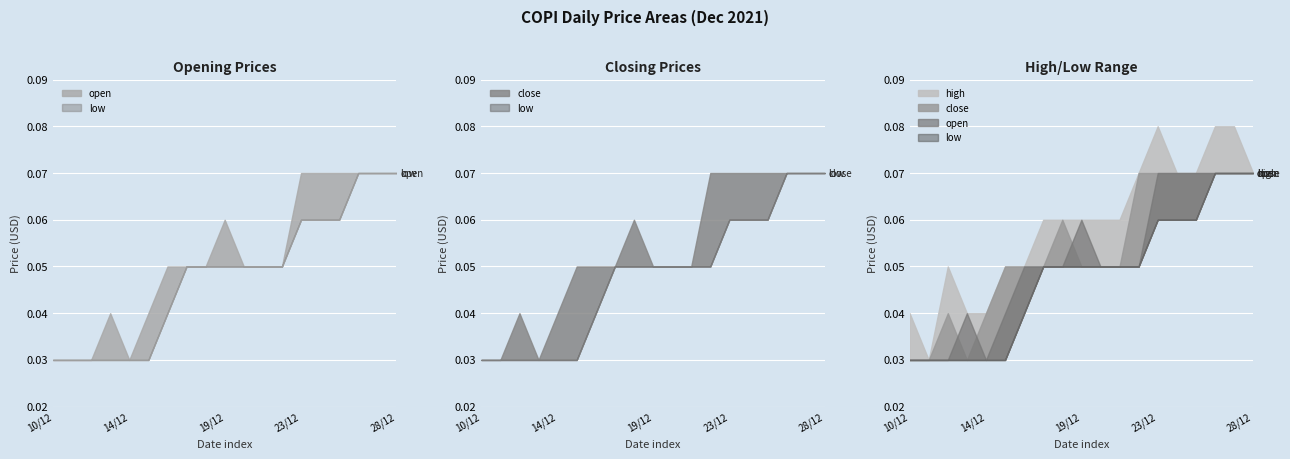

The value of open at 22/12/2021 is 0.1. True or false?

False